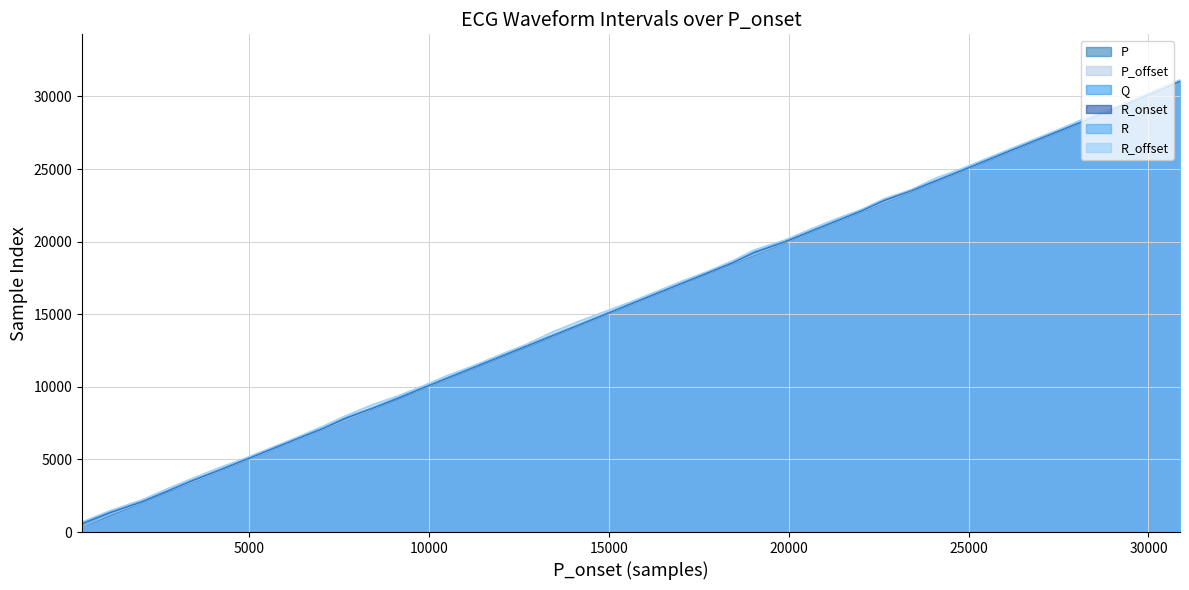

How many data points does each series have?

40